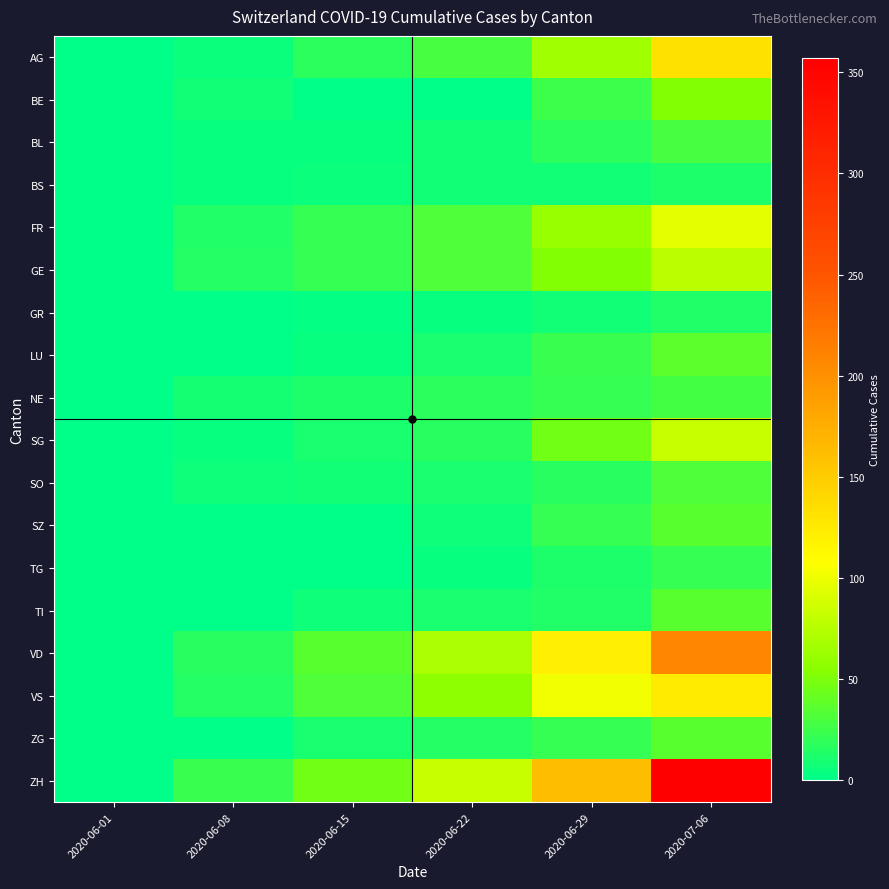

Reading left to right, transcribe all the data shown in this chart.

AG: 2020-06-01=0	2020-06-08=5	2020-06-15=17	2020-06-22=28	2020-06-29=65	2020-07-06=132
BE: 2020-06-01=0	2020-06-08=8	2020-06-15=0	2020-06-22=0	2020-06-29=25	2020-07-06=52
BL: 2020-06-01=1	2020-06-08=3	2020-06-15=4	2020-06-22=7	2020-06-29=17	2020-07-06=29
BS: 2020-06-01=0	2020-06-08=4	2020-06-15=5	2020-06-22=7	2020-06-29=7	2020-07-06=12
FR: 2020-06-01=0	2020-06-08=13	2020-06-15=22	2020-06-22=32	2020-06-29=61	2020-07-06=95
GE: 2020-06-01=1	2020-06-08=14	2020-06-15=22	2020-06-22=32	2020-06-29=52	2020-07-06=76
GR: 2020-06-01=0	2020-06-08=1	2020-06-15=2	2020-06-22=3	2020-06-29=8	2020-07-06=13
LU: 2020-06-01=0	2020-06-08=0	2020-06-15=3	2020-06-22=10	2020-06-29=23	2020-07-06=37
NE: 2020-06-01=0	2020-06-08=9	2020-06-15=12	2020-06-22=18	2020-06-29=21	2020-07-06=27
SG: 2020-06-01=0	2020-06-08=4	2020-06-15=11	2020-06-22=16	2020-06-29=46	2020-07-06=83
SO: 2020-06-01=0	2020-06-08=6	2020-06-15=8	2020-06-22=11	2020-06-29=16	2020-07-06=32
SZ: 2020-06-01=0	2020-06-08=0	2020-06-15=1	2020-06-22=6	2020-06-29=21	2020-07-06=35
TG: 2020-06-01=0	2020-06-08=1	2020-06-15=1	2020-06-22=3	2020-06-29=12	2020-07-06=21
TI: 2020-06-01=0	2020-06-08=1	2020-06-15=6	2020-06-22=11	2020-06-29=13	2020-07-06=36
VD: 2020-06-01=0	2020-06-08=16	2020-06-15=35	2020-06-22=71	2020-06-29=121	2020-07-06=208
VS: 2020-06-01=0	2020-06-08=14	2020-06-15=32	2020-06-22=56	2020-06-29=101	2020-07-06=123
ZG: 2020-06-01=0	2020-06-08=1	2020-06-15=11	2020-06-22=14	2020-06-29=21	2020-07-06=36
ZH: 2020-06-01=0	2020-06-08=23	2020-06-15=45	2020-06-22=83	2020-06-29=162	2020-07-06=357